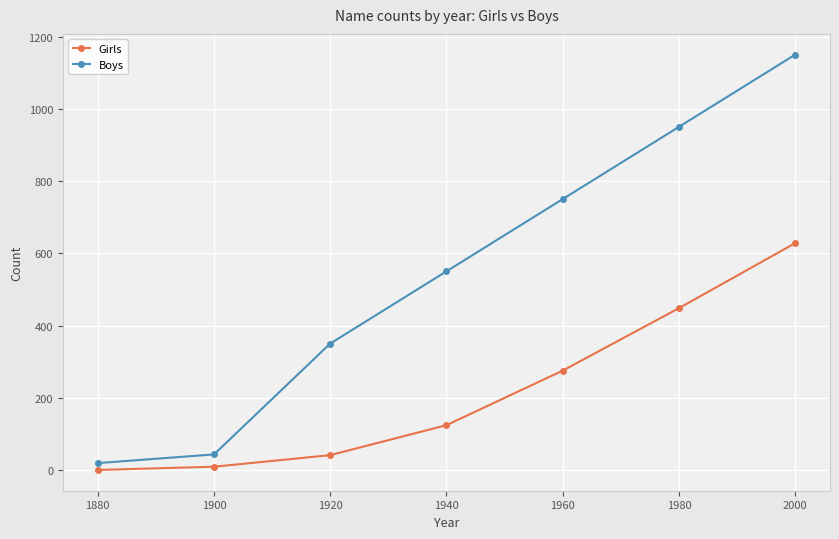

Reading left to right, list all the values displayed in this chart.

Girls: 1880=0	1900=9	1920=41	1940=124	1960=275	1980=448	2000=628
Boys: 1880=19	1900=43	1920=350	1940=550	1960=750	1980=950	2000=1150